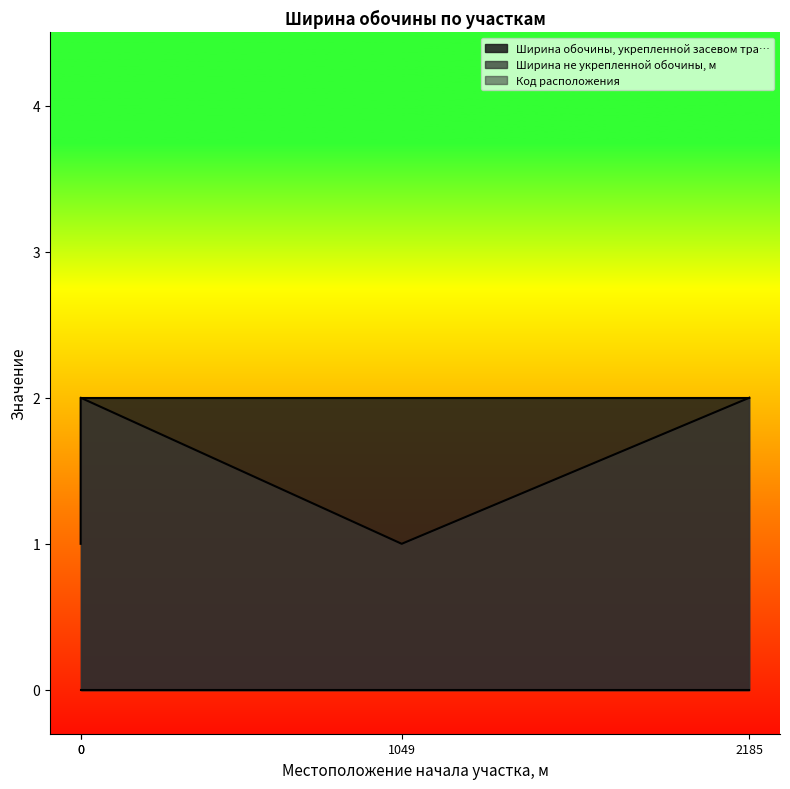

Does the chart display data point markers on the line(s)?

No